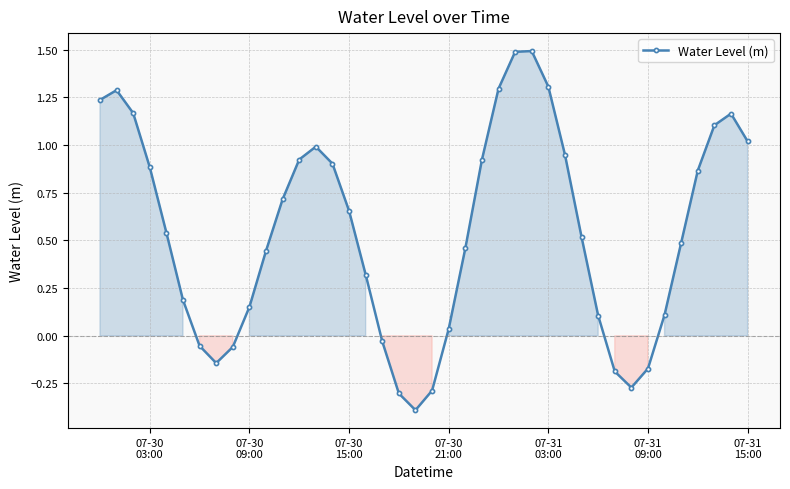

How many series are shown in this chart?

1